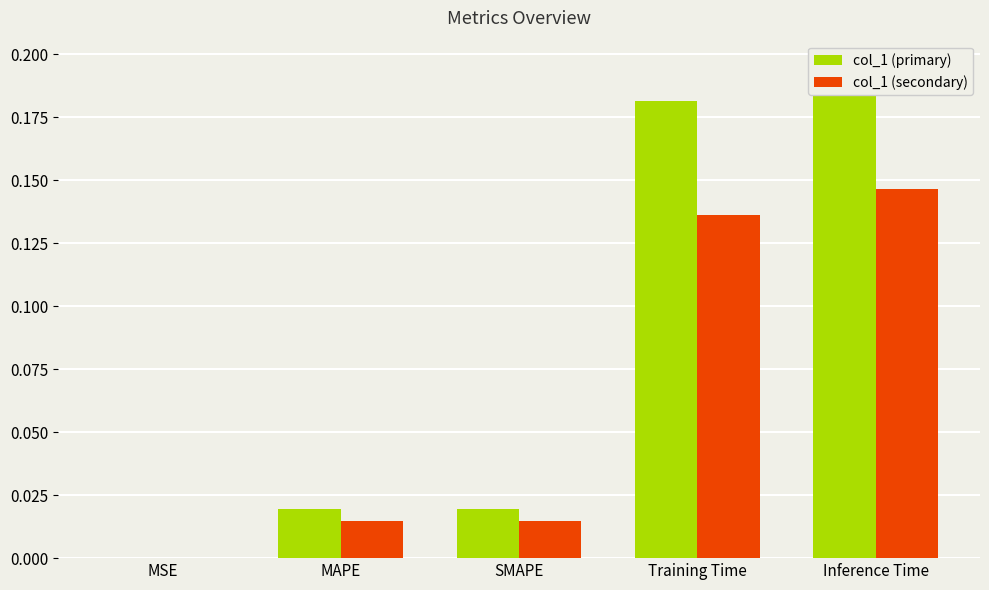

Reading left to right, list all the values displayed in this chart.

col_1 (primary): 0.0	0.0	0.0	0.2	0.2
col_1 (secondary): 0.0	0.0	0.0	0.1	0.1